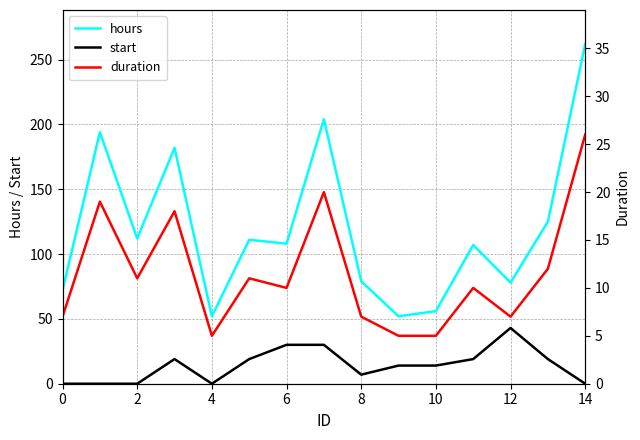

Reading right to left, what are all the values shown in this chart?

hours: 262	125	78	107	56	52	79	204	108	111	52	182	112	194	72
start: 0	19	43	19	14	14	7	30	30	19	0	19	0	0	0
duration: 26	12	7	10	5	5	7	20	10	11	5	18	11	19	7